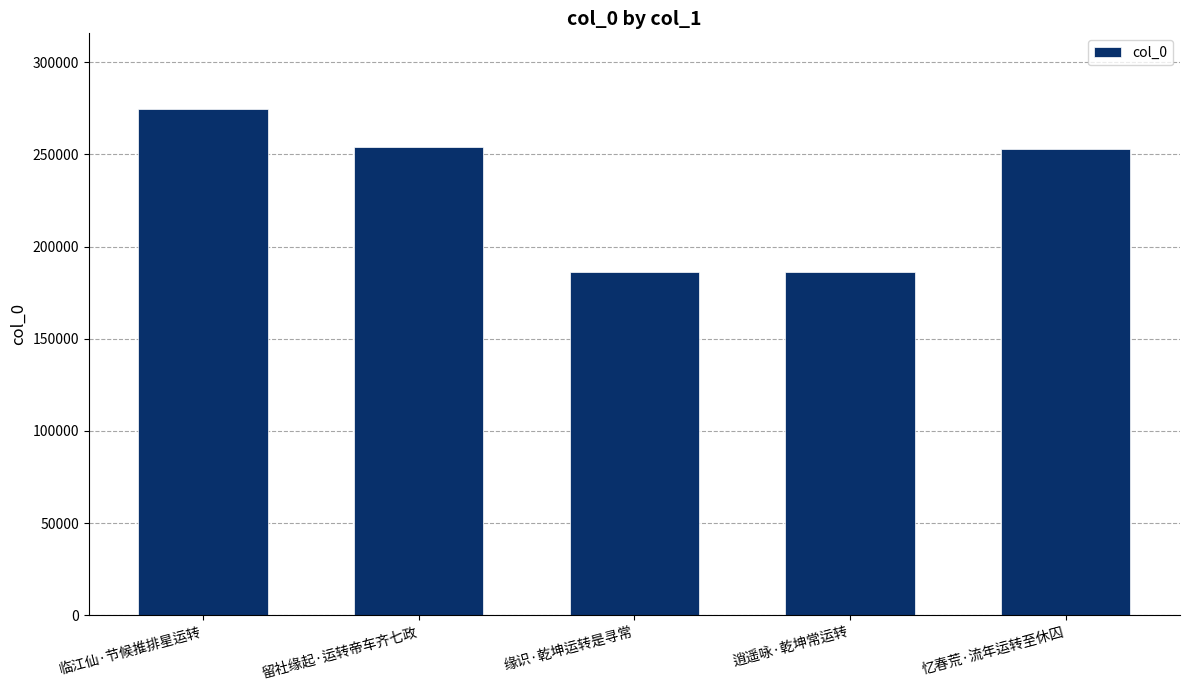

What is the average value?

230669